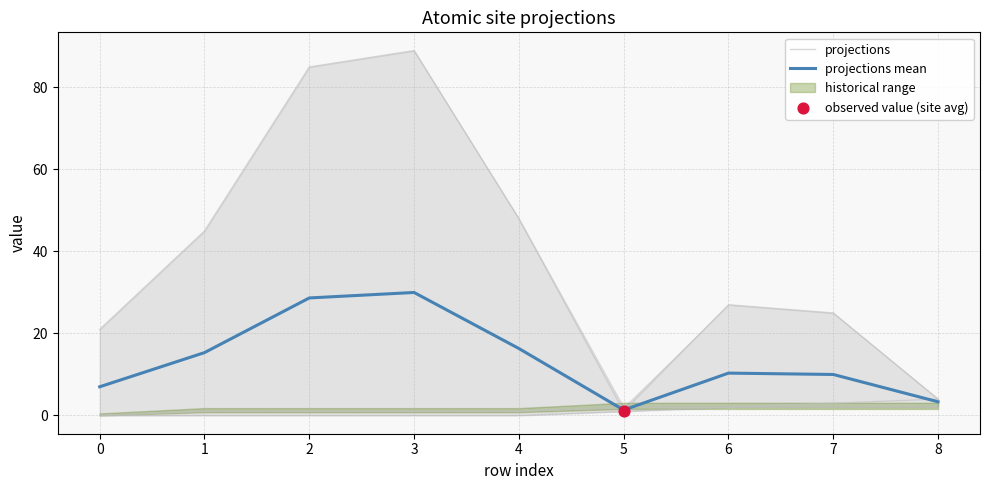

Which series contains the highest Y value?

projections